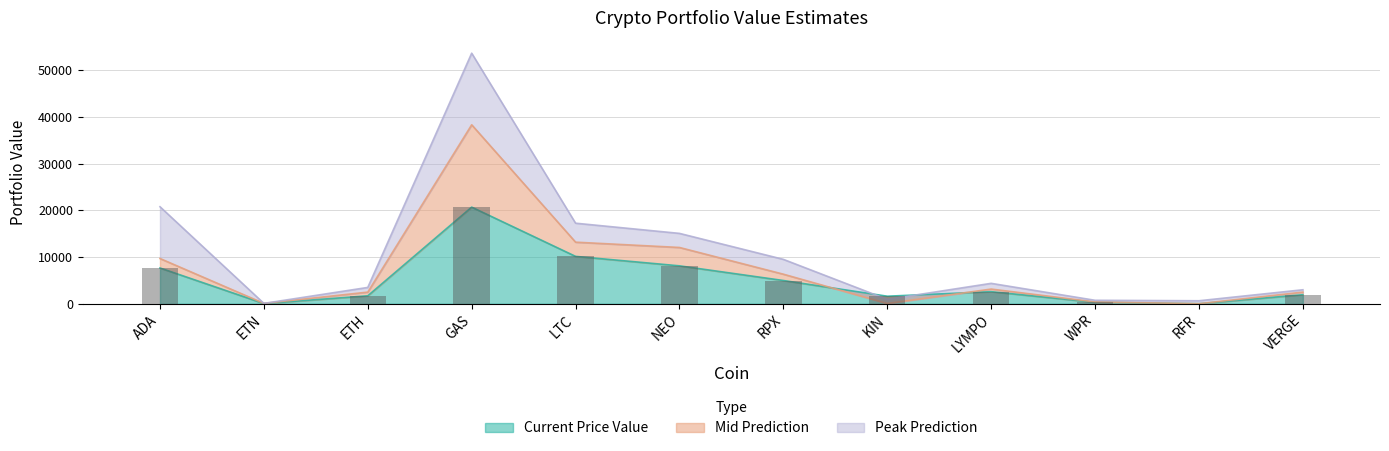

How many categories are shown in the chart?

12